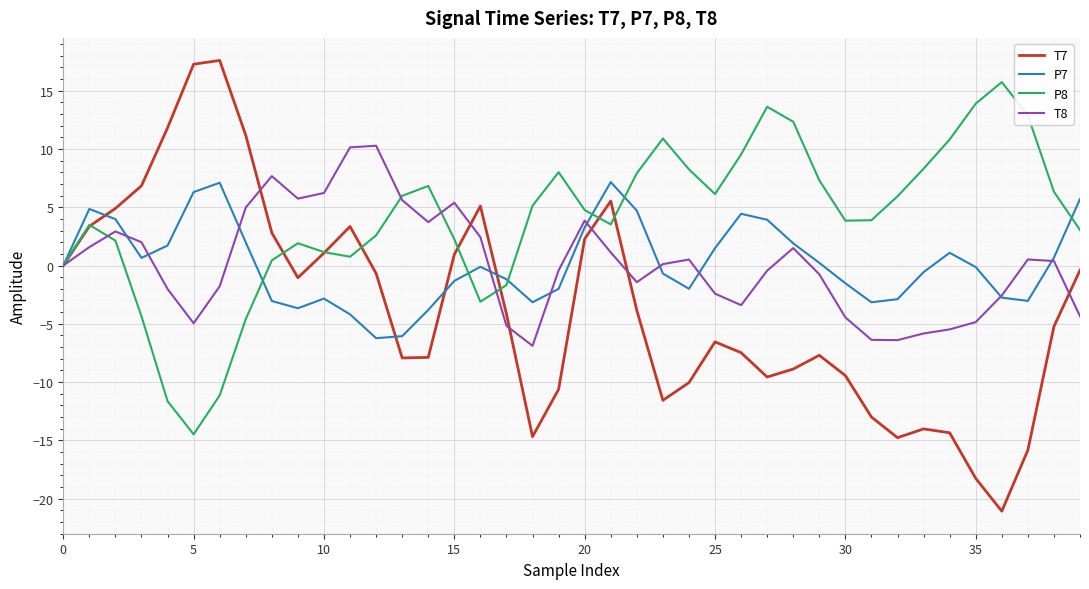

True or false: T8 and P8 intersect in this chart.

True